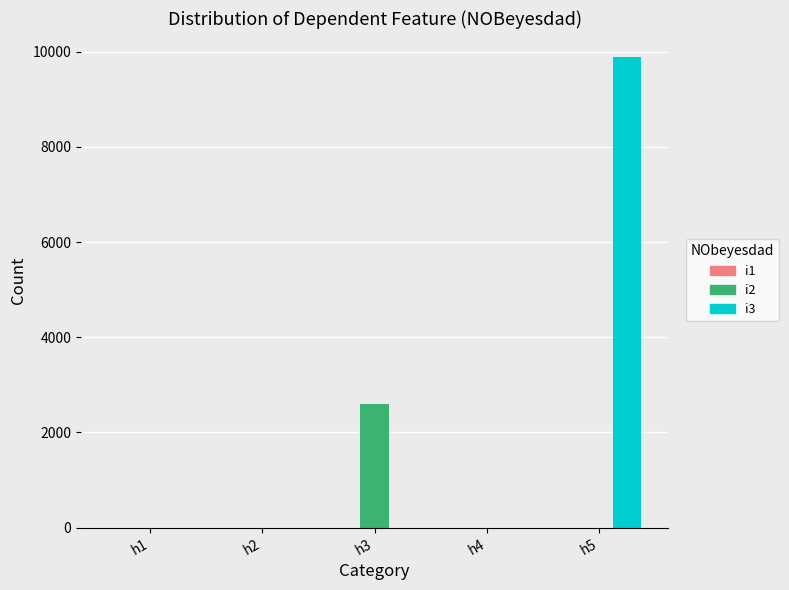

At which category is the sum across all series the highest?

h5